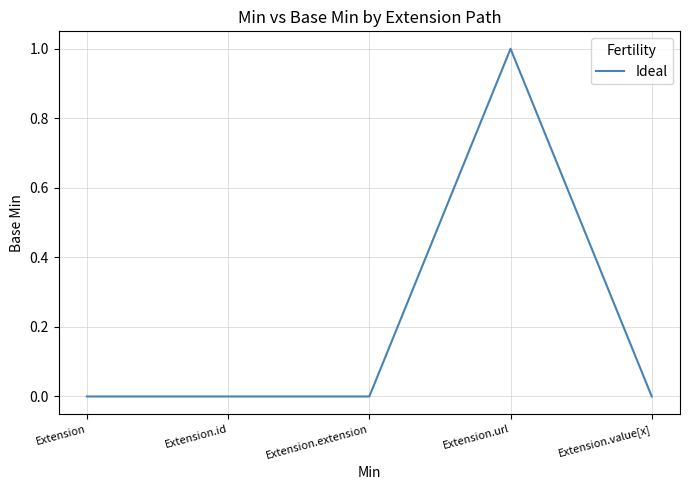

The chart shows a value of 1 at Extension.url. True or false?

True